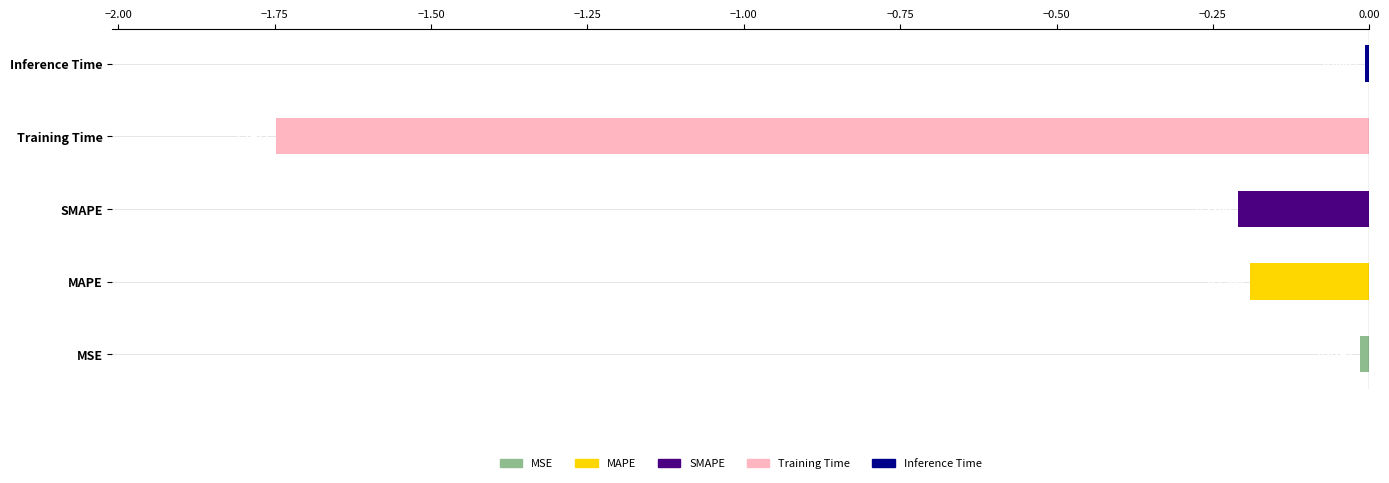

How many bars are there in total?

5